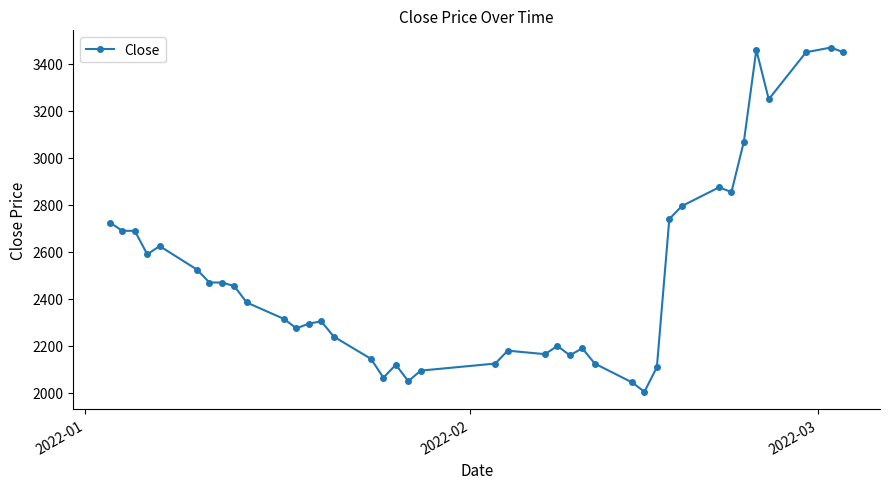

True or false: the data has more than 1 interior local peaks.

True